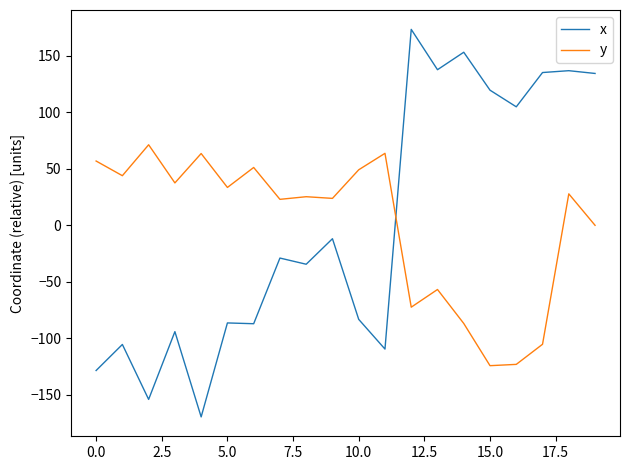

Which series has the largest range (max minus min)?

x